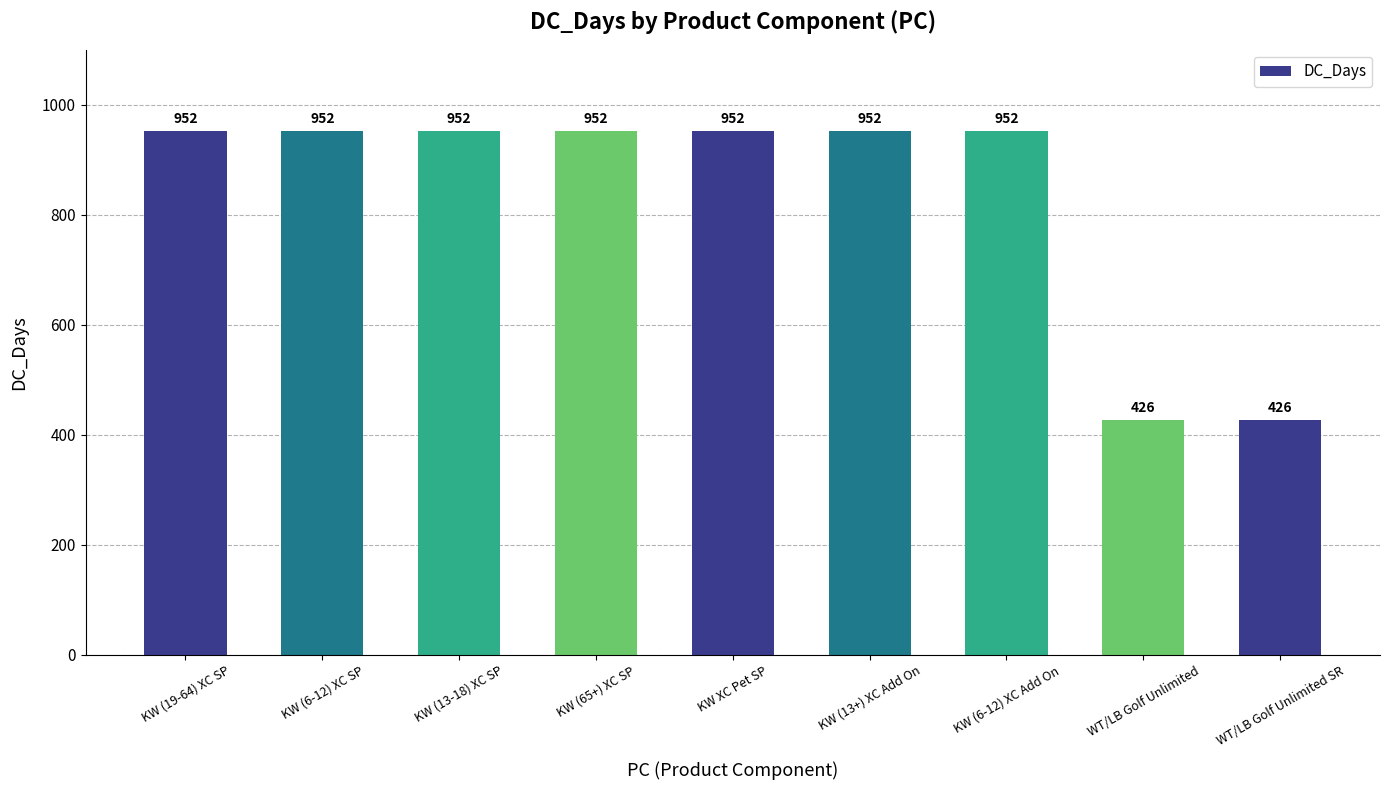

What is the greatest value displayed?

952